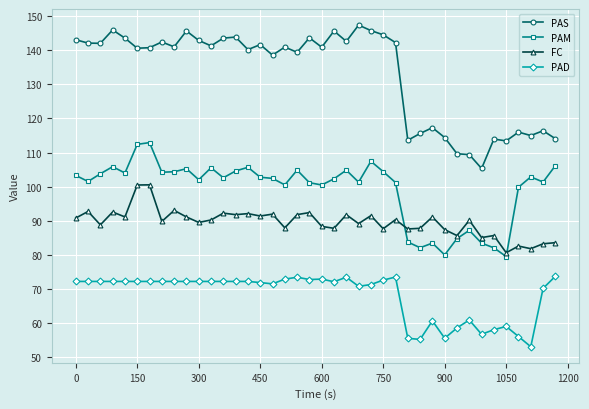

True or false: PAD and FC intersect in this chart.

False